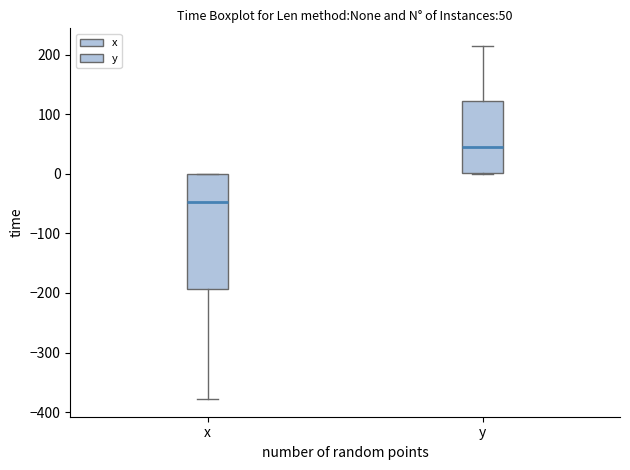

Which box has the highest median line?

y